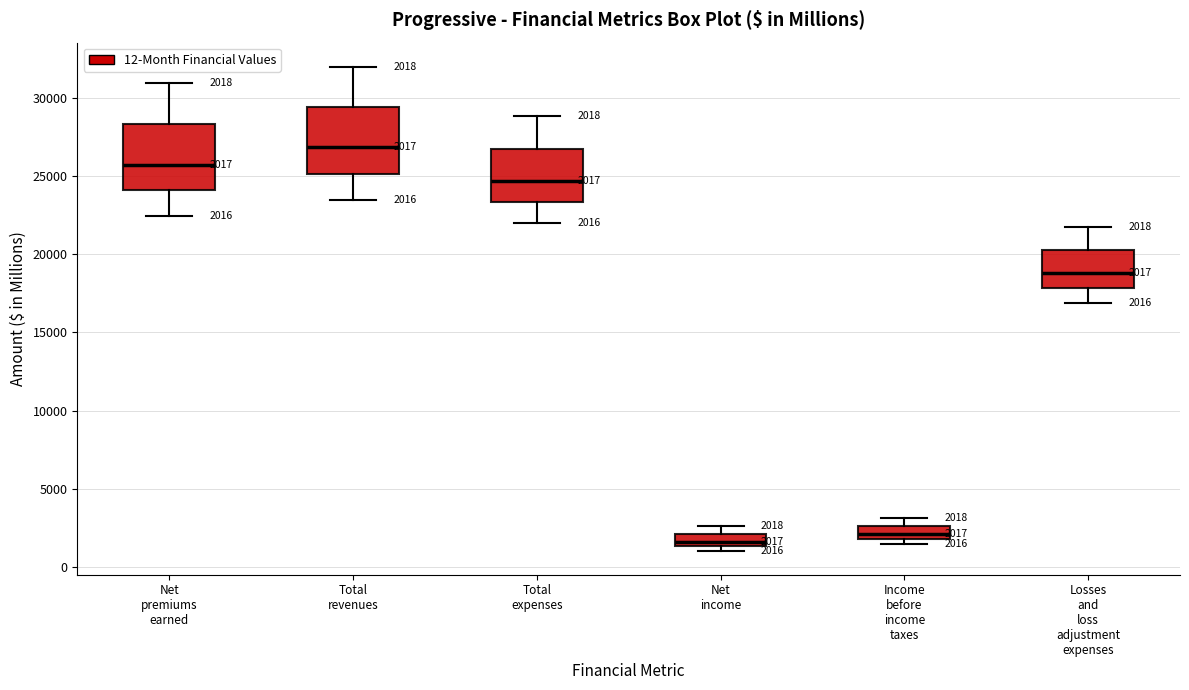

Which box's median line is the lowest?

Net income